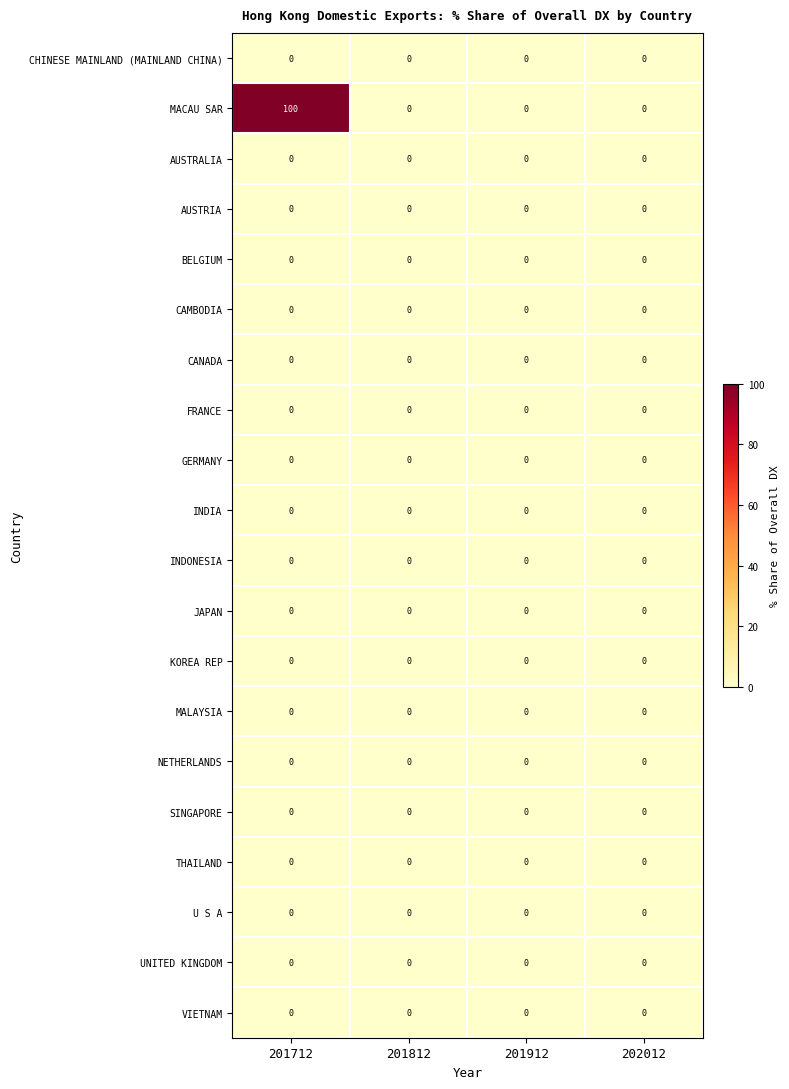

The BELGIUM series shows 0 at 201712. True or false?

True